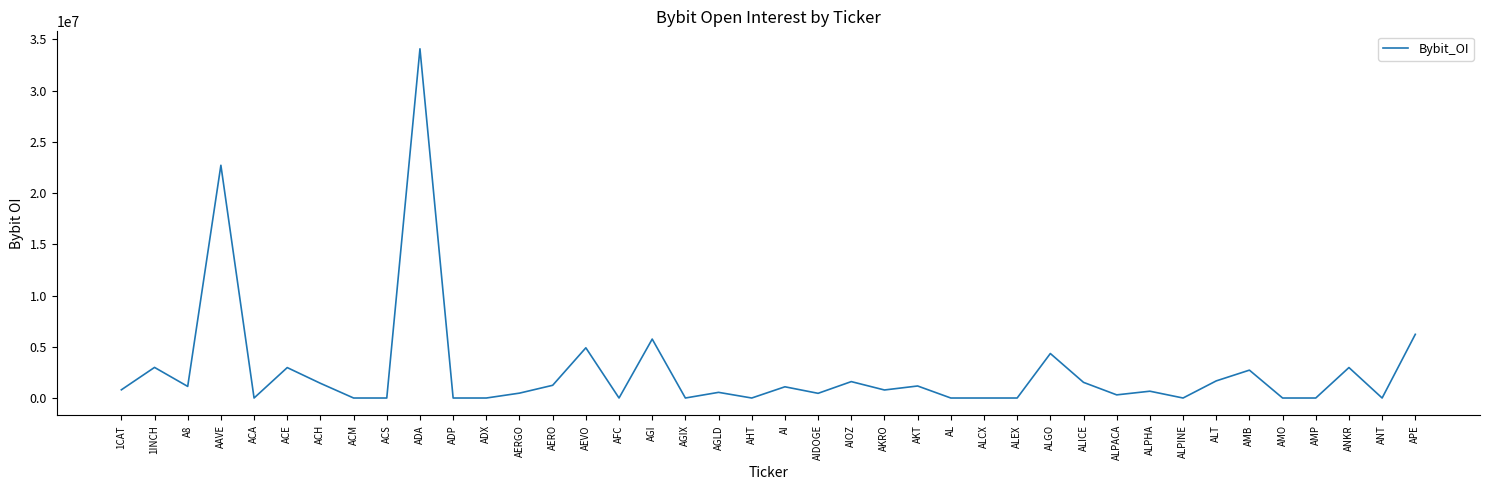

Between AGIX and ACH, which is larger?

ACH